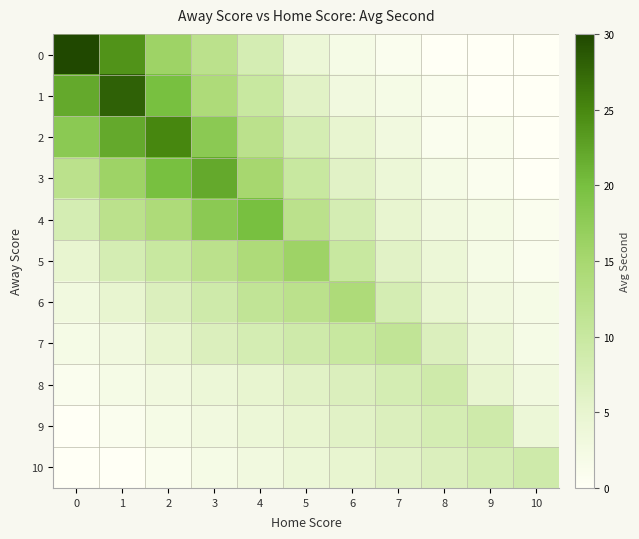

What is the total value across all series at 9?

35